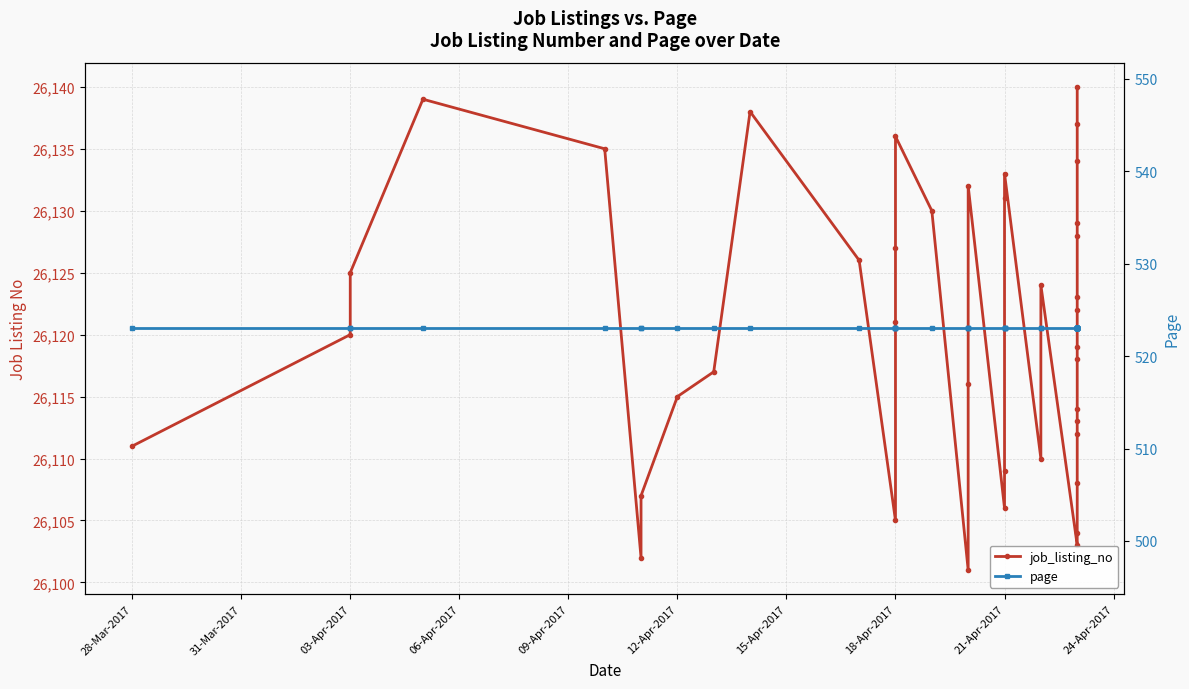

What is the difference between the maximum and minimum values in the job_listing_no series?

39